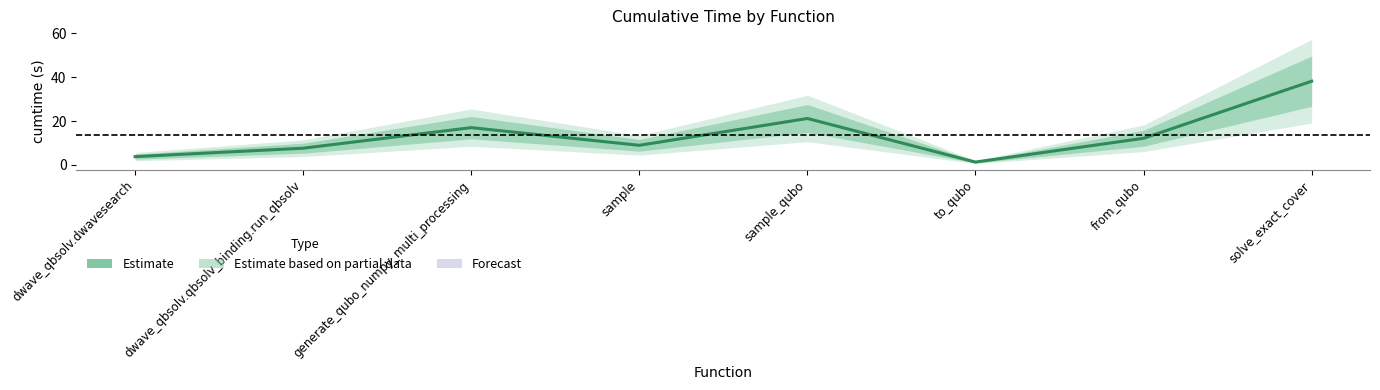

Approximately how many times larger is the value at sample_qubo compared to generate_qubo_numpy_multi_processing?

1.2